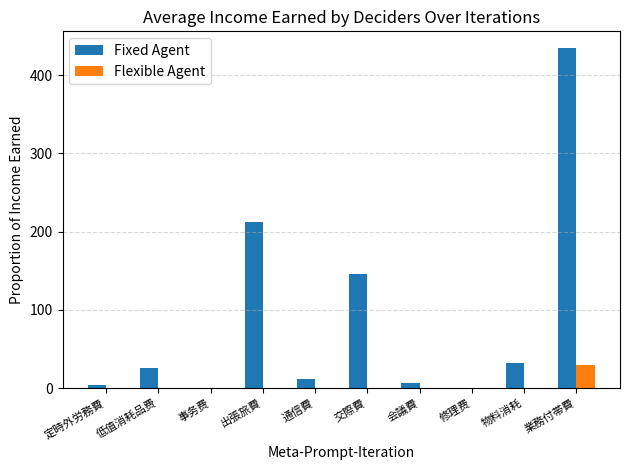

Which label corresponds to the largest value in the chart?

業務付帯費